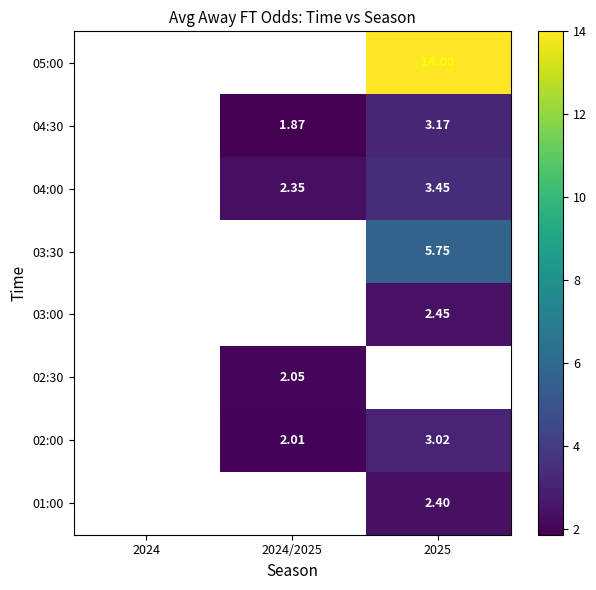

Is the value of 02:00 at 2025 greater than the value of 04:00 at 2025?

No